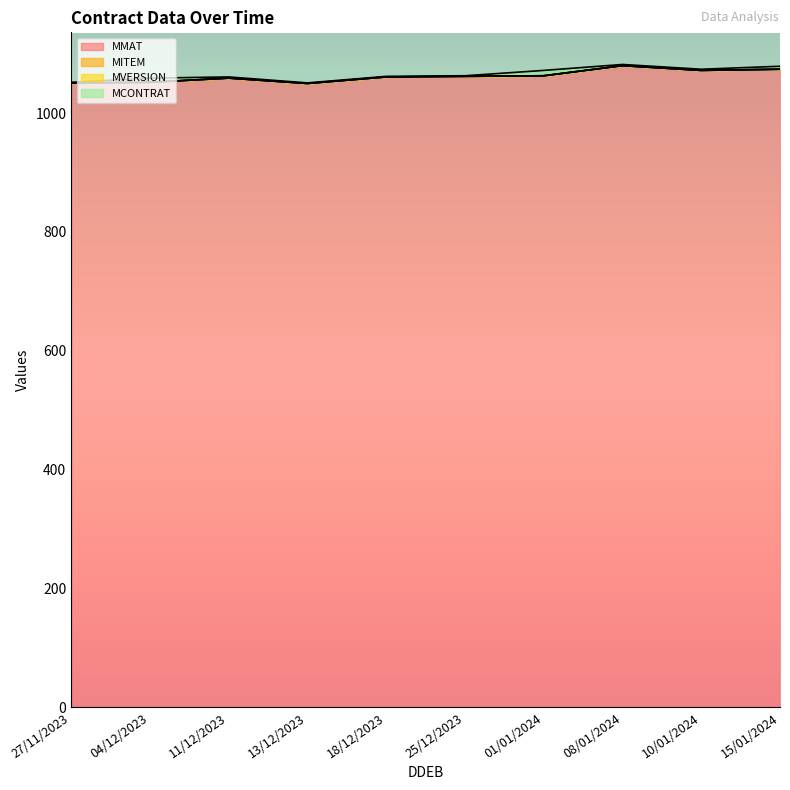

What is the difference between the maximum and minimum values in the MCONTRAT series?

8